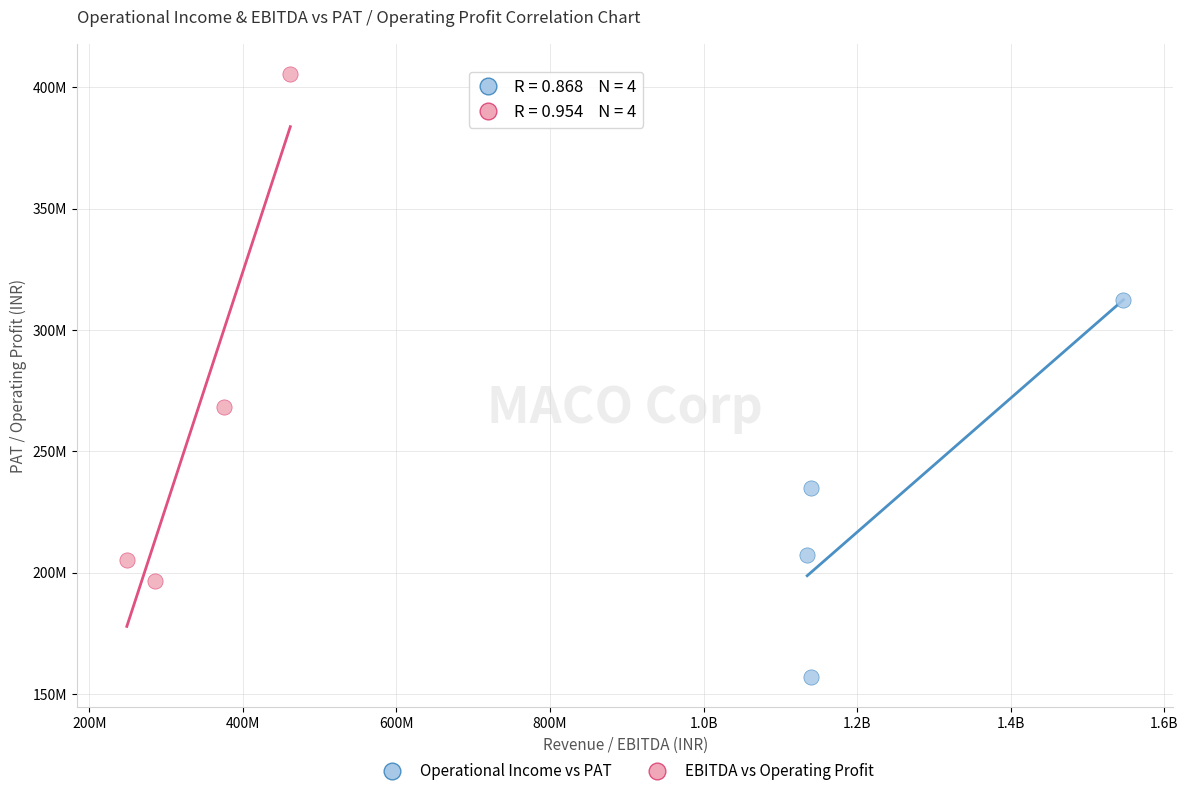

Which series contains the highest Y value?

EBITDA vs Operating Profit